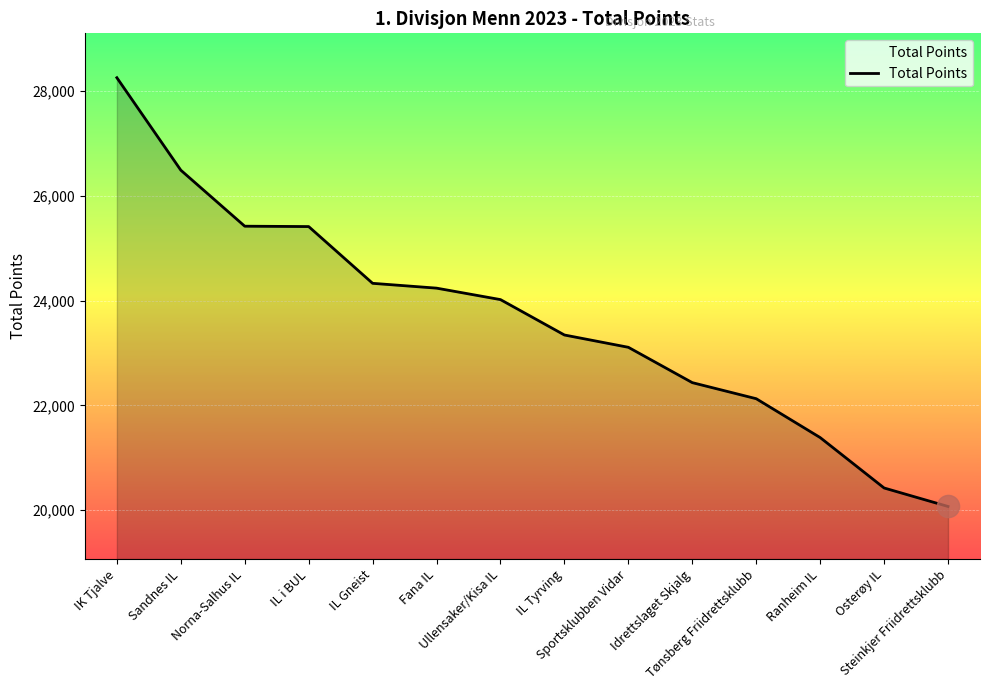

Is it true that the value at Ranheim IL is 21384?

True